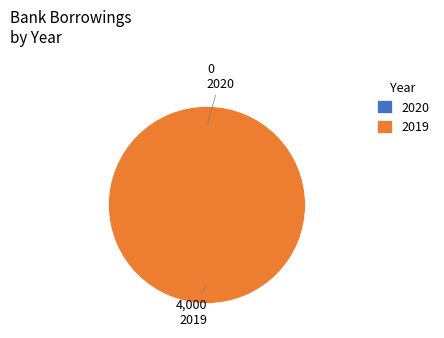

Is it true that 2020 is 0% of the pie?

True